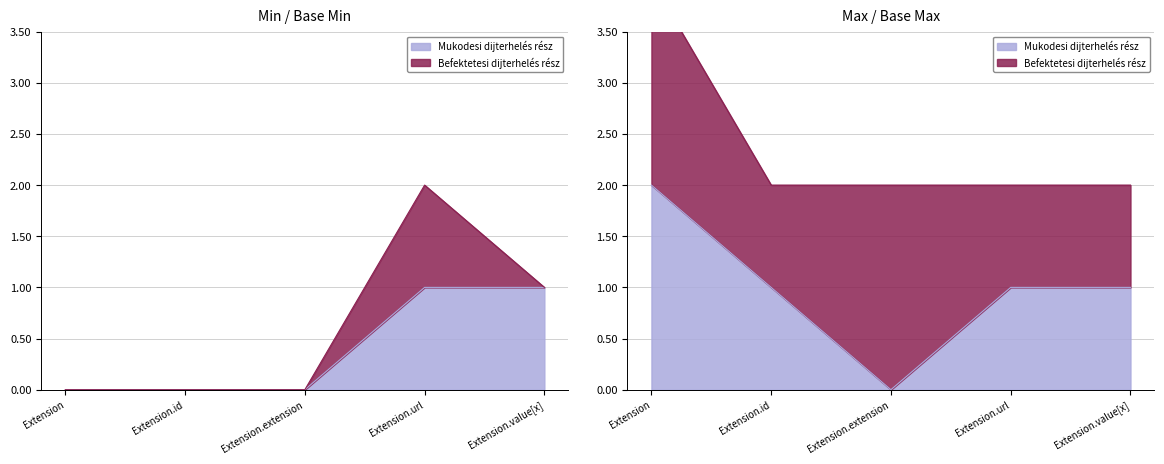

True or false: the data shows 0 at Extension.extension.

True